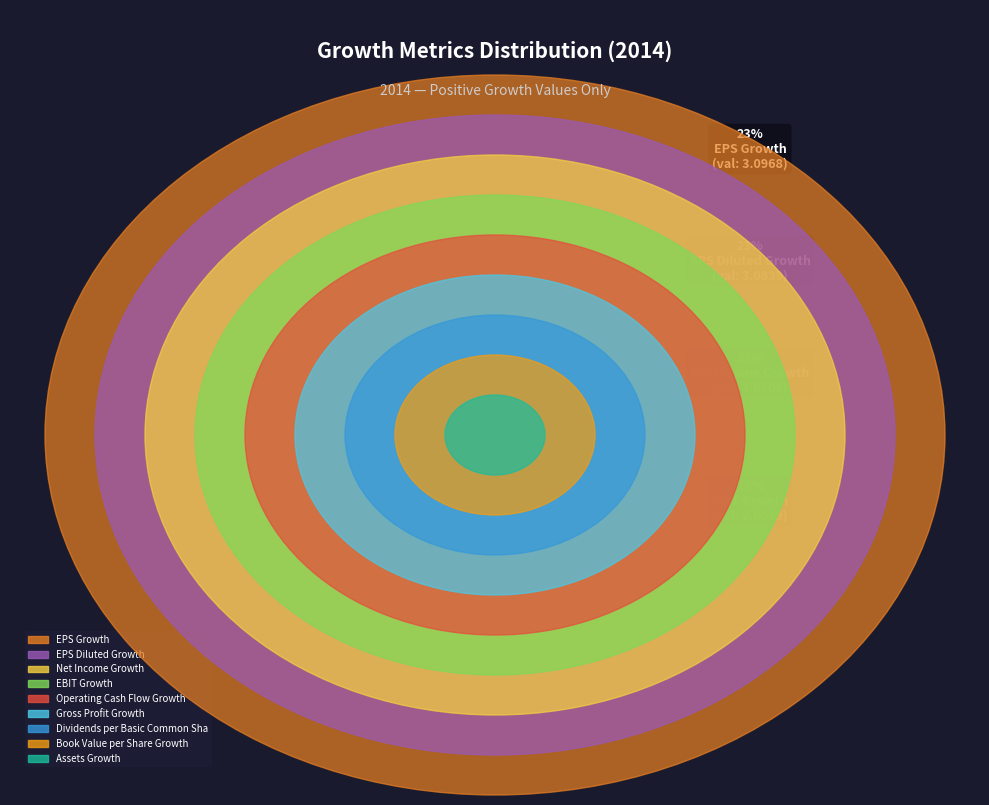

How many slices are in this pie chart?

9